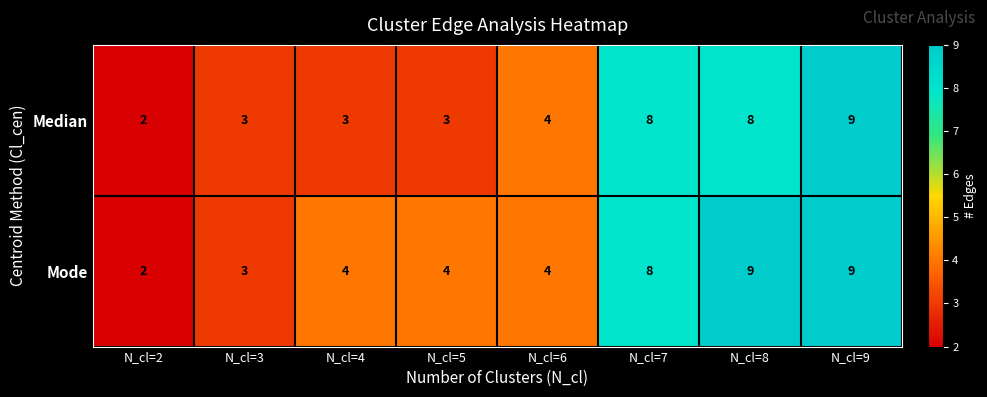

How many data points does each series have?

8